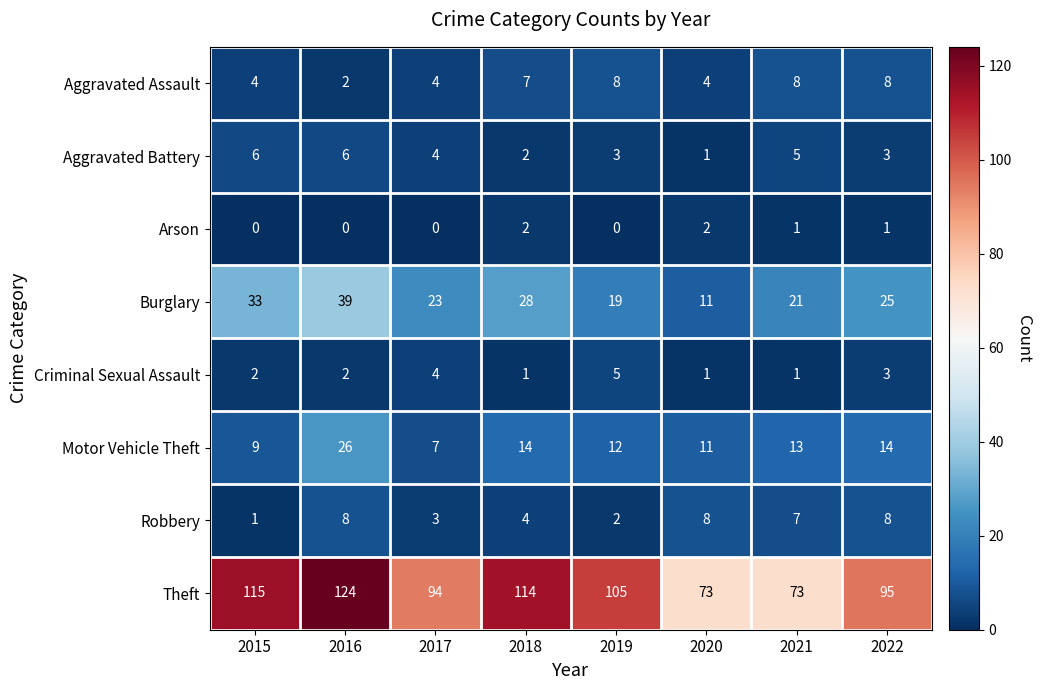

Where is Burglary nearest to the value 25?

2022